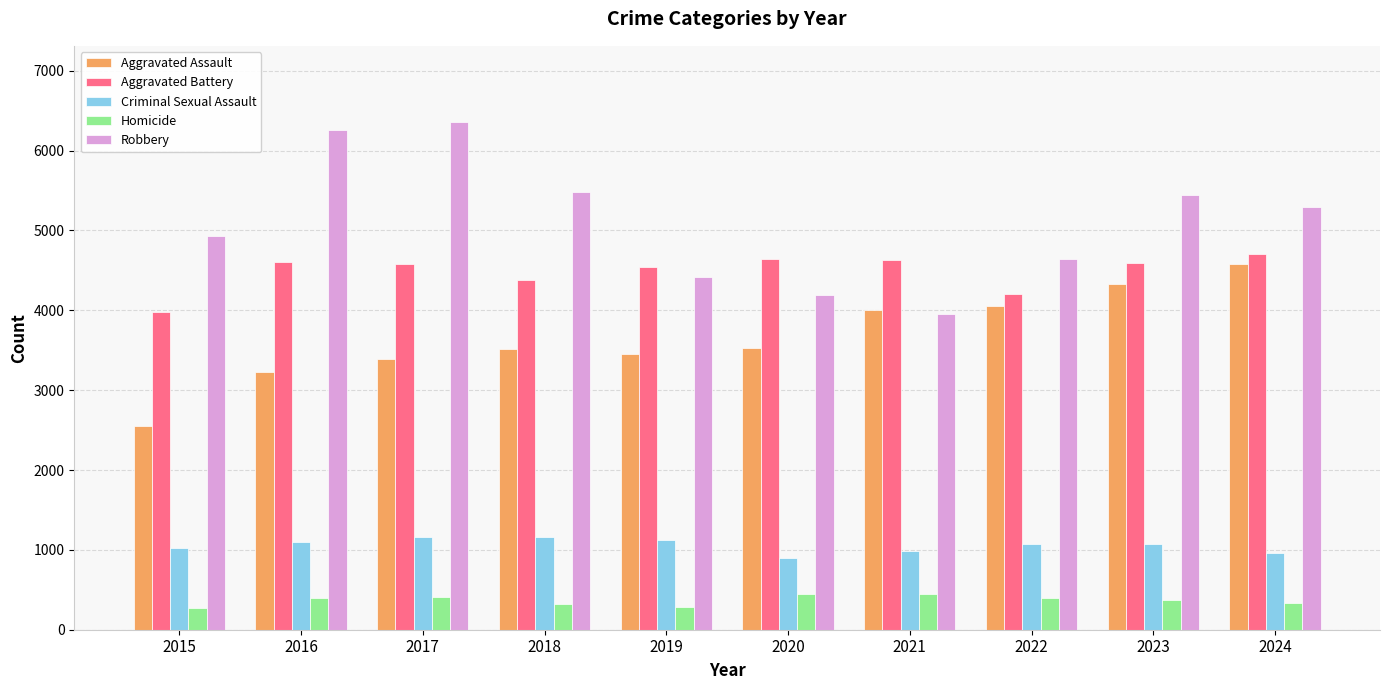

Read the Criminal Sexual Assault value at 2023, to the nearest 5.

1075